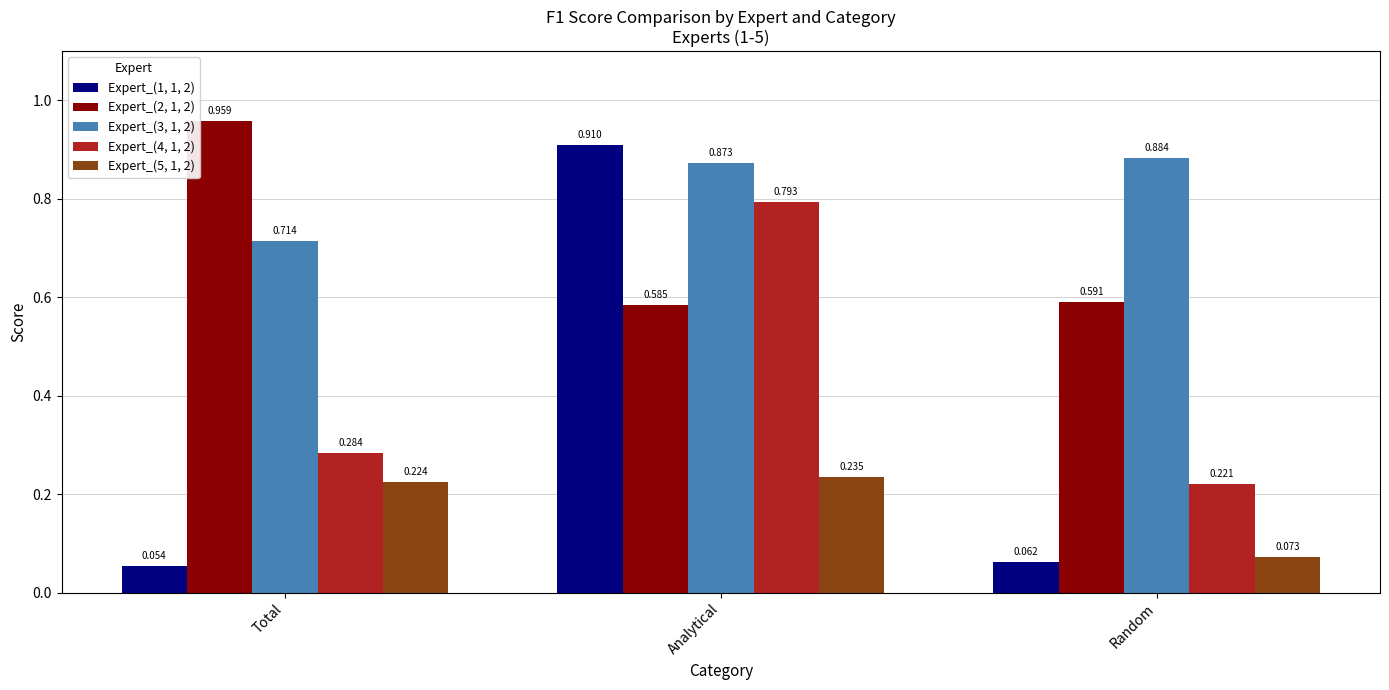

Which category has the highest value across all series?

Total